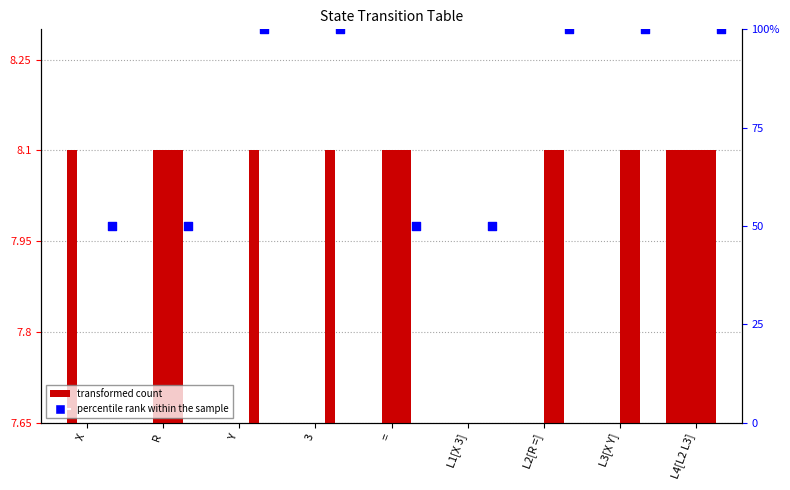

Which series has the largest total across all categories?

percentile rank within the sample